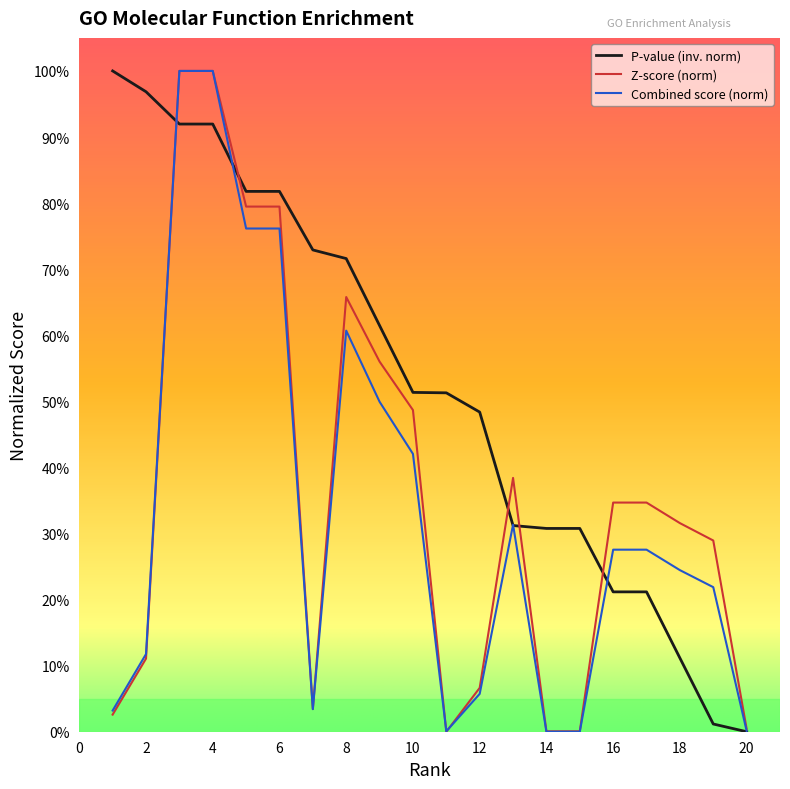

What is the maximum value for Z-score (norm)?

100.0